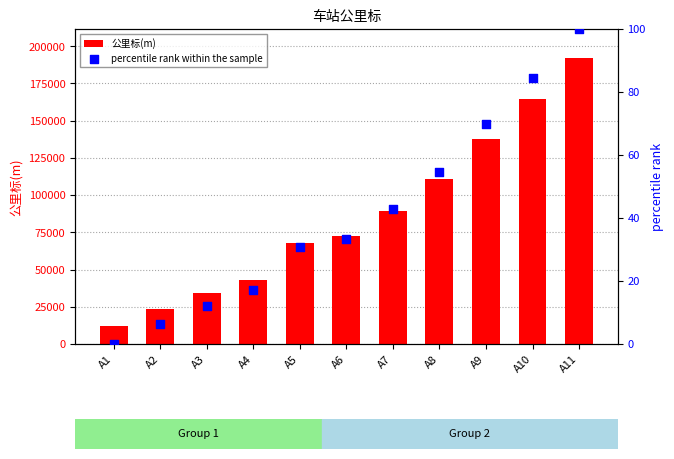

Which series reaches the maximum Y coordinate?

公里标(m)